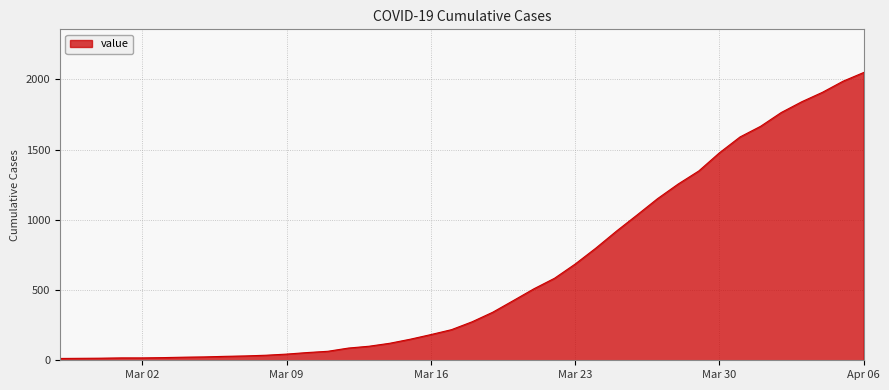

What is the maximum value shown in the chart?

2049